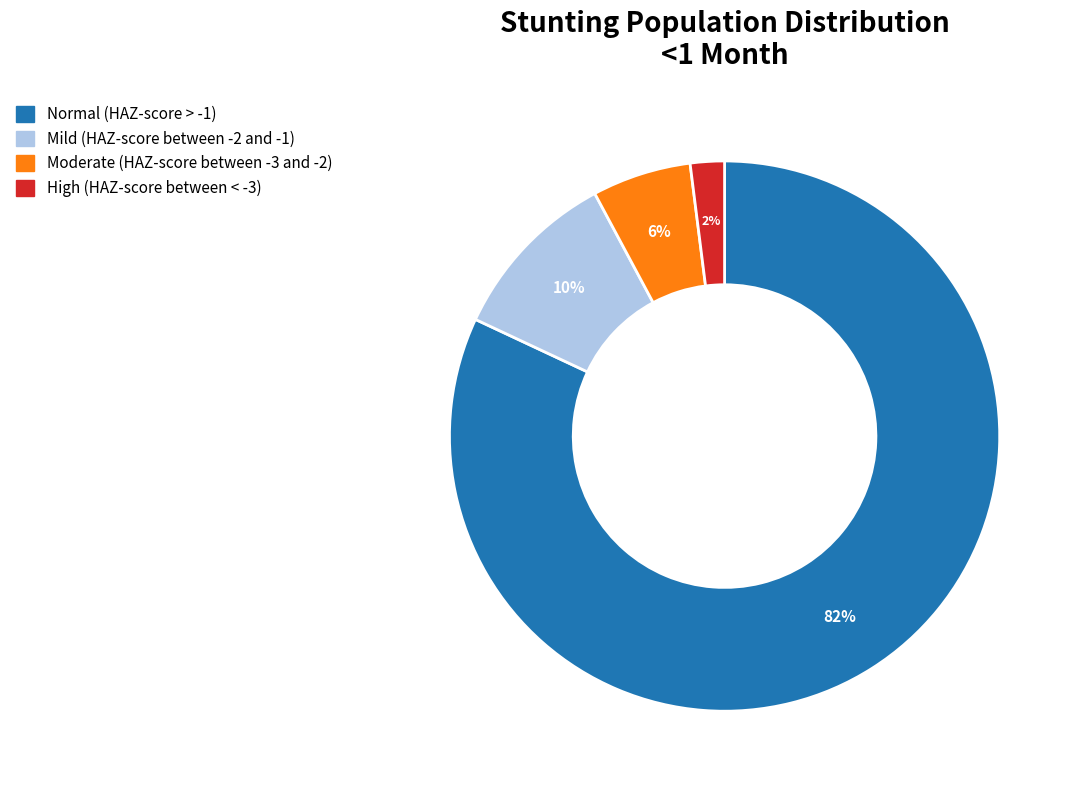

Which slice is the largest?

Normal (HAZ-score > -1)